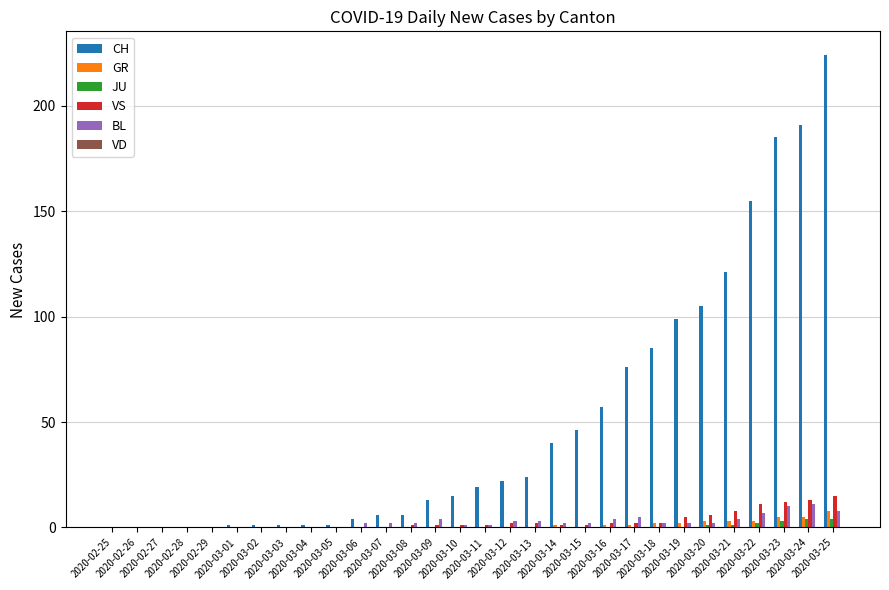

What is the maximum value for BL?

11